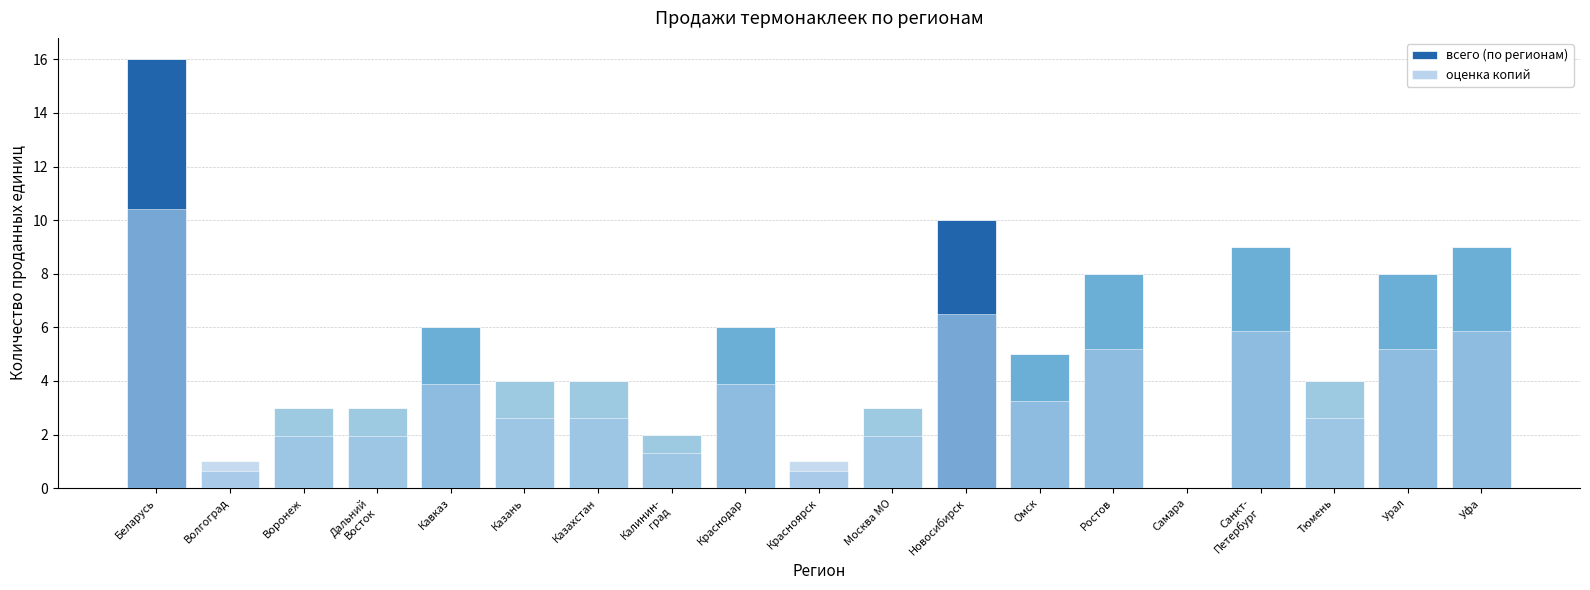

Which series has the largest total across all categories?

всего (по регионам)